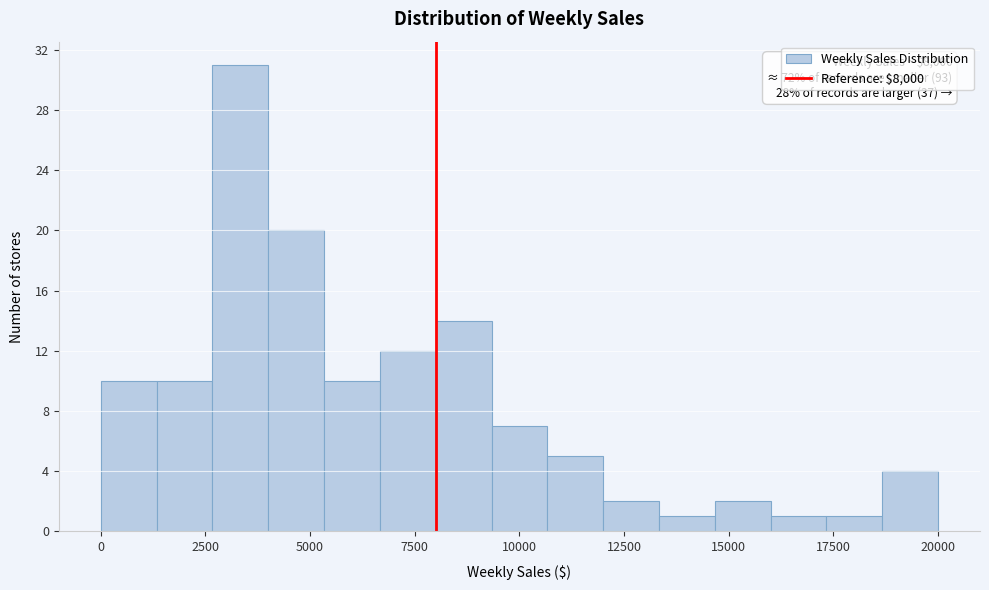

Around what value on the x-axis is the tallest bar? Give the approximate position of its centre, as read against the axis.

3500